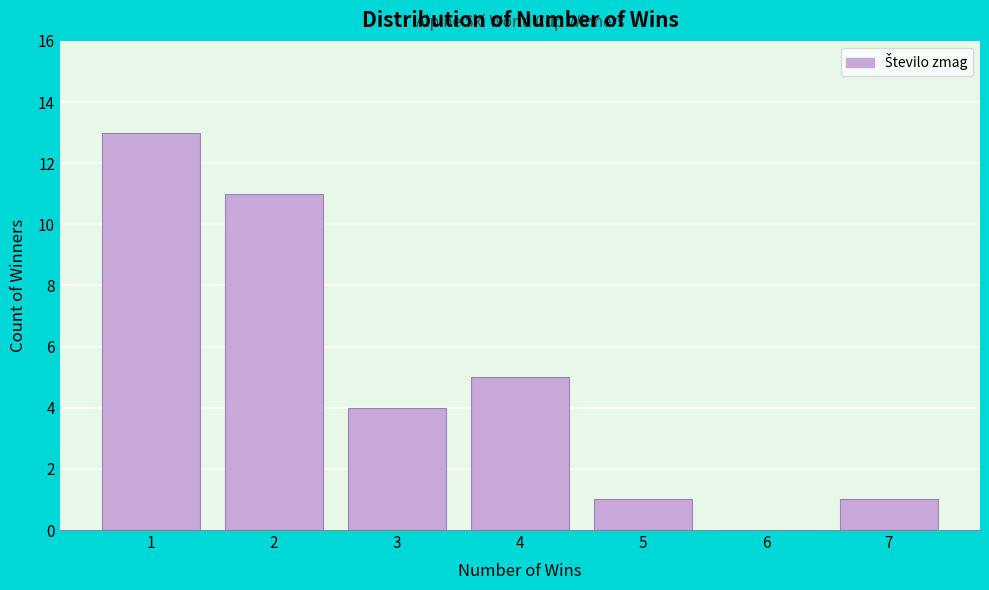

Reading right to left, extract all data points from this chart.

7=1	6=0	5=1	4=5	3=4	2=11	1=13